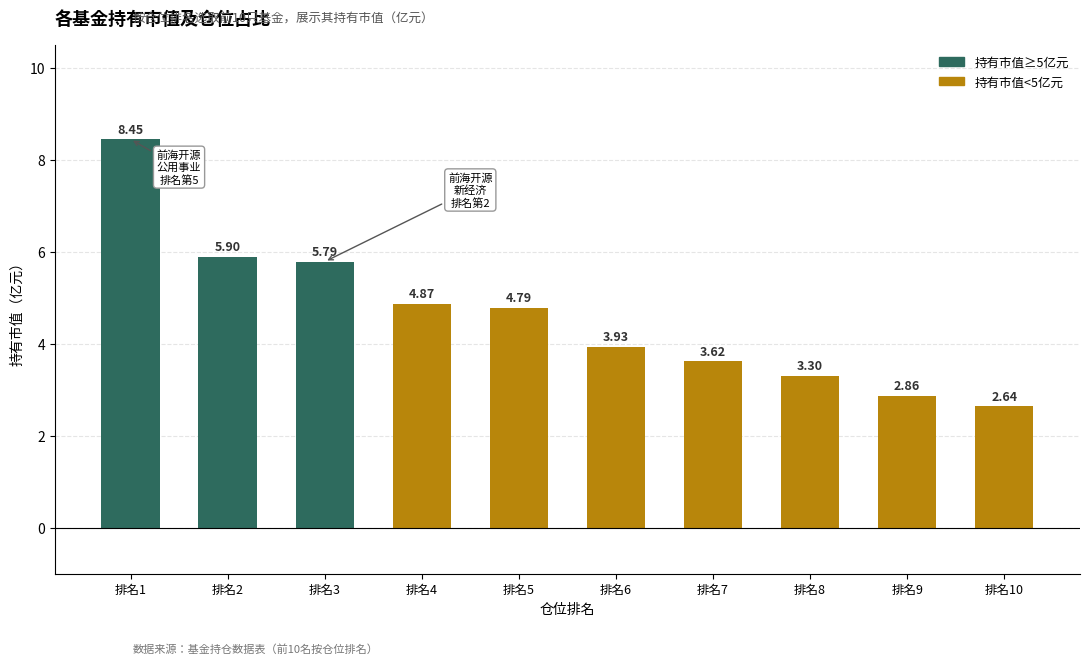

Rank the categories by value from highest to lowest.

排名1, 排名2, 排名3, 排名4, 排名5, 排名6, 排名7, 排名8, 排名9, 排名10